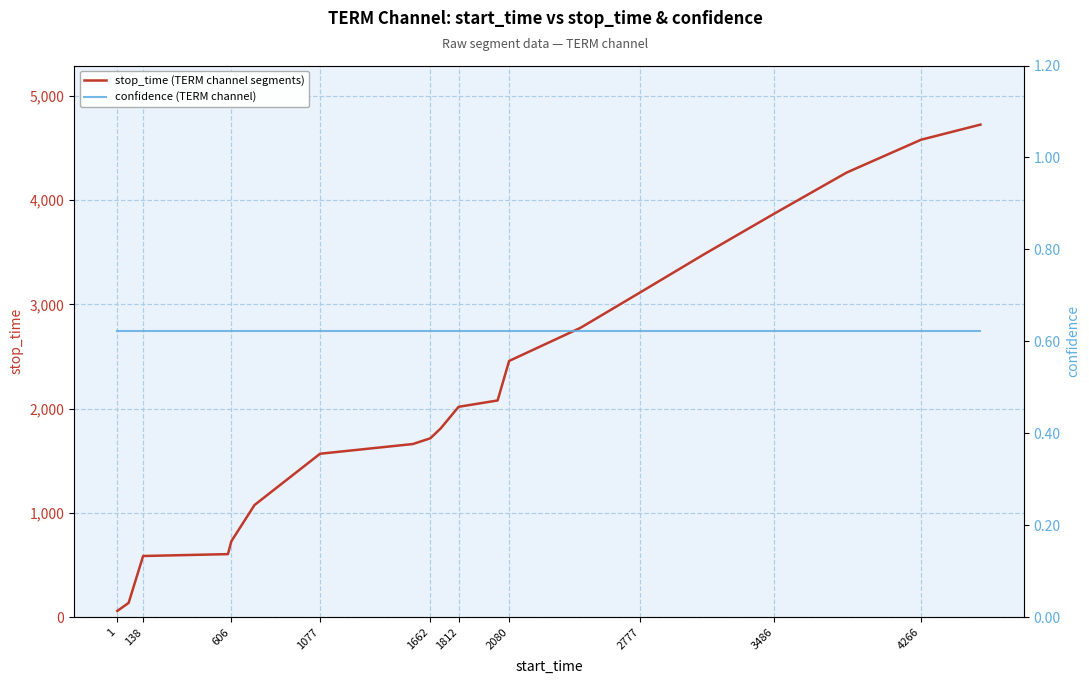

Which label corresponds to the smallest value in the chart?

1